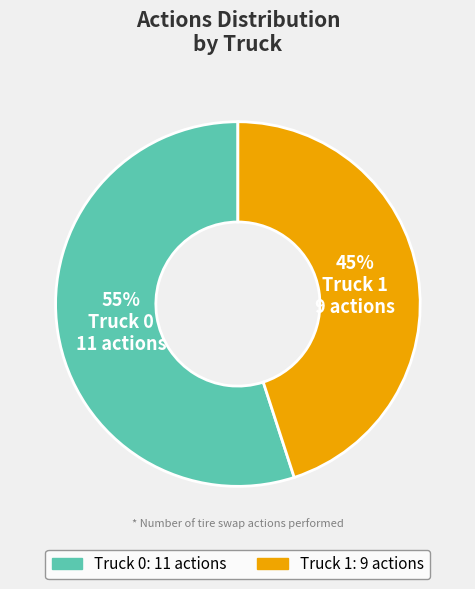

Which category has the biggest portion of the pie?

Truck 0